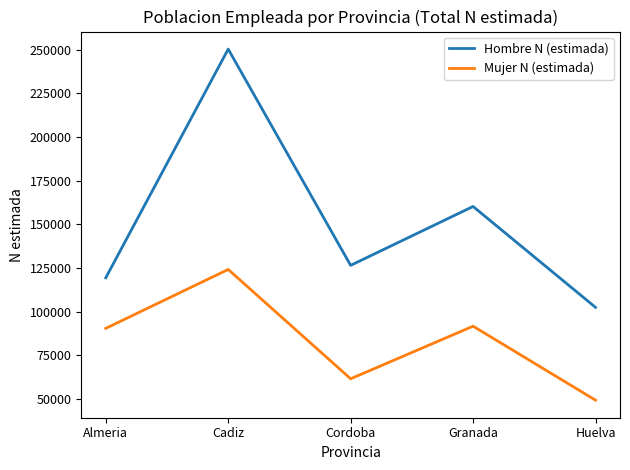

Does the chart display data point markers on the line(s)?

No